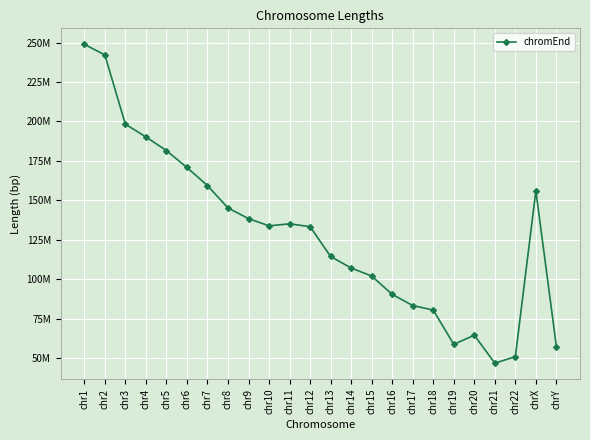

The value at chr2 is 242193529. True or false?

True